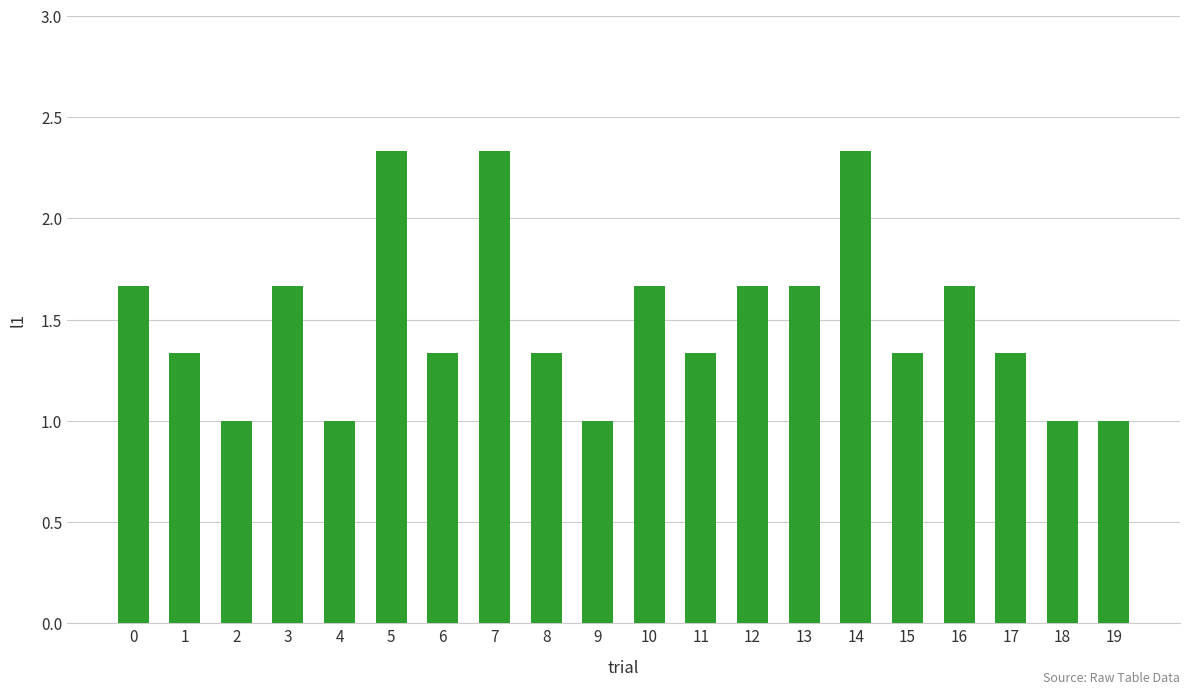

What is the sum of the values at 12 and 14?

4.0